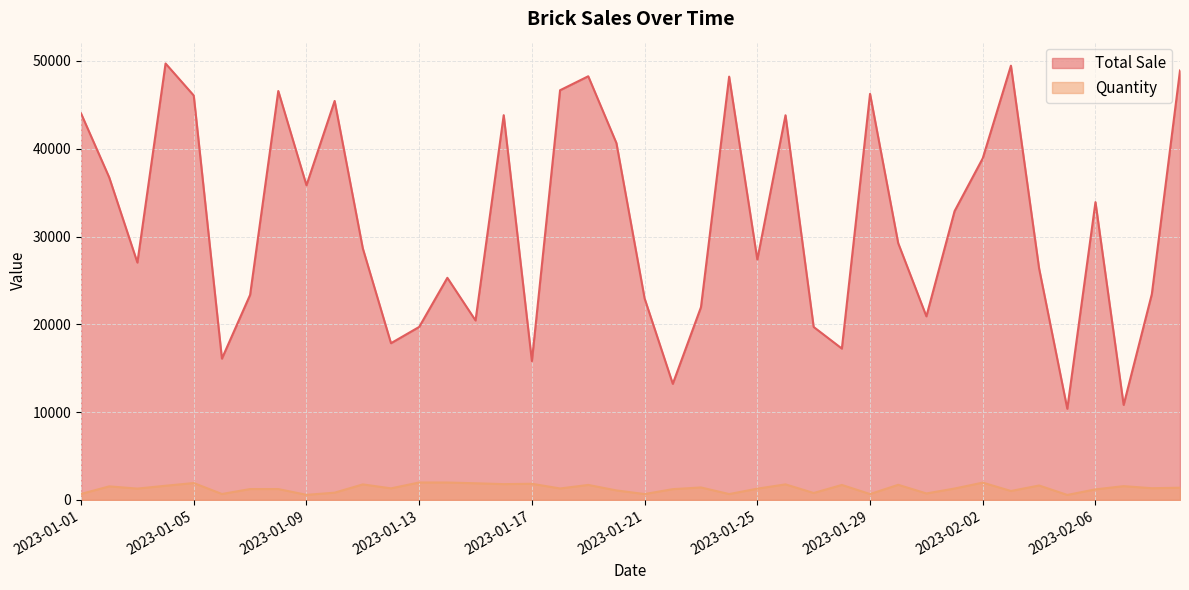

Which series changed the most between 2023-01-15 and 2023-02-03?

Total Sale